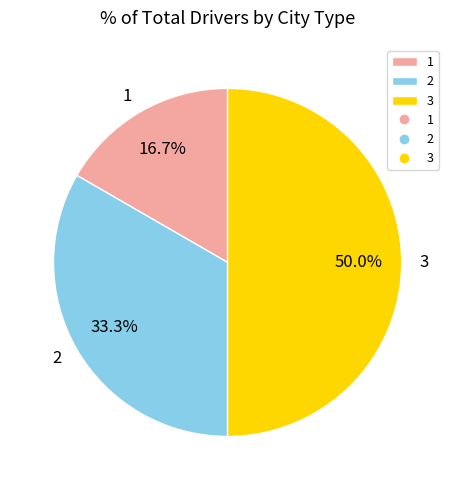

Is the sum of 3 and 1 greater than half?

Yes